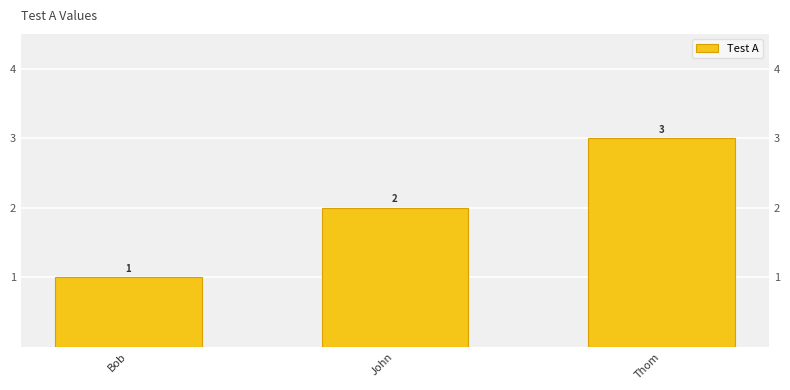

What is the ratio of the value at Thom to the value at Bob?

3.0